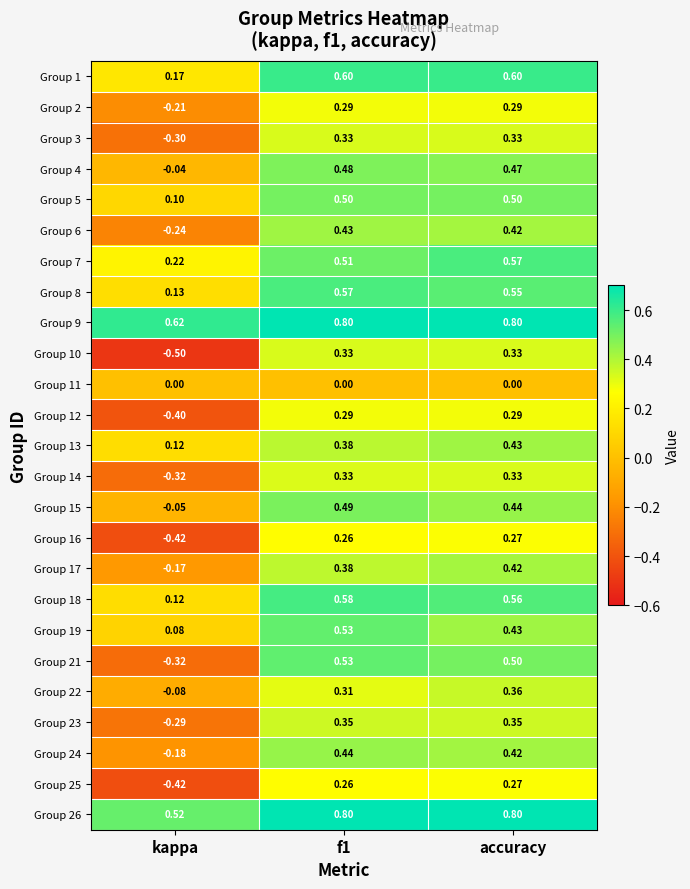

Which category has the lowest value in the Group 5 series?

kappa